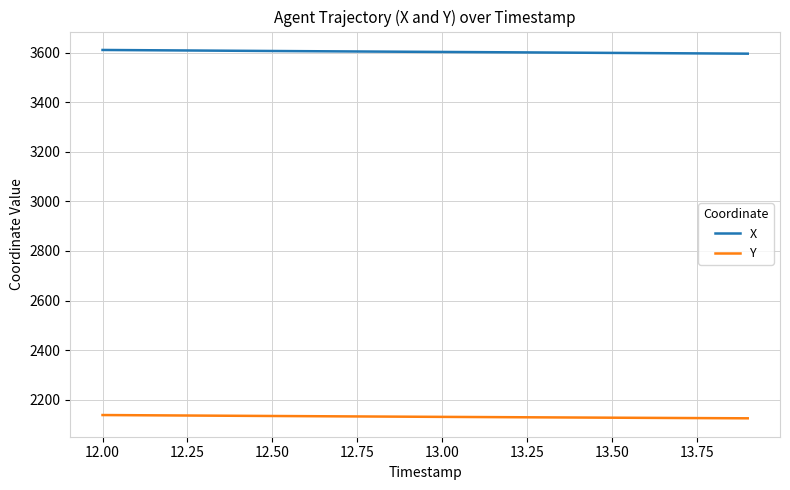

What is the lowest value of the X series?

3596.7